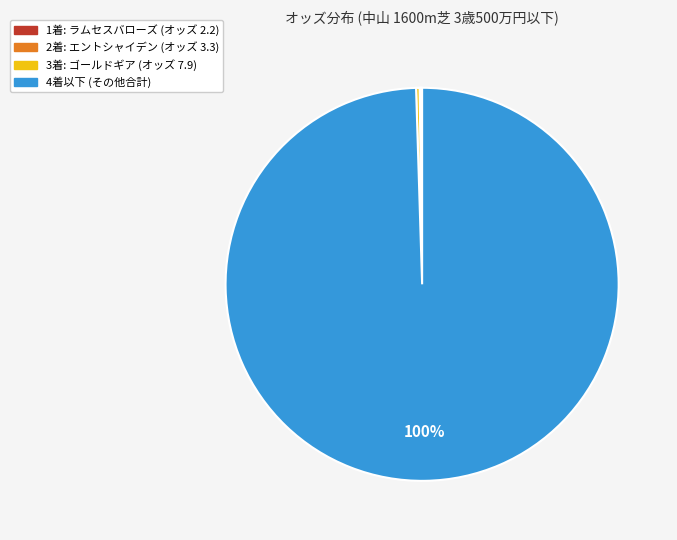

Is there any slice that represents more than half of the pie?

Yes